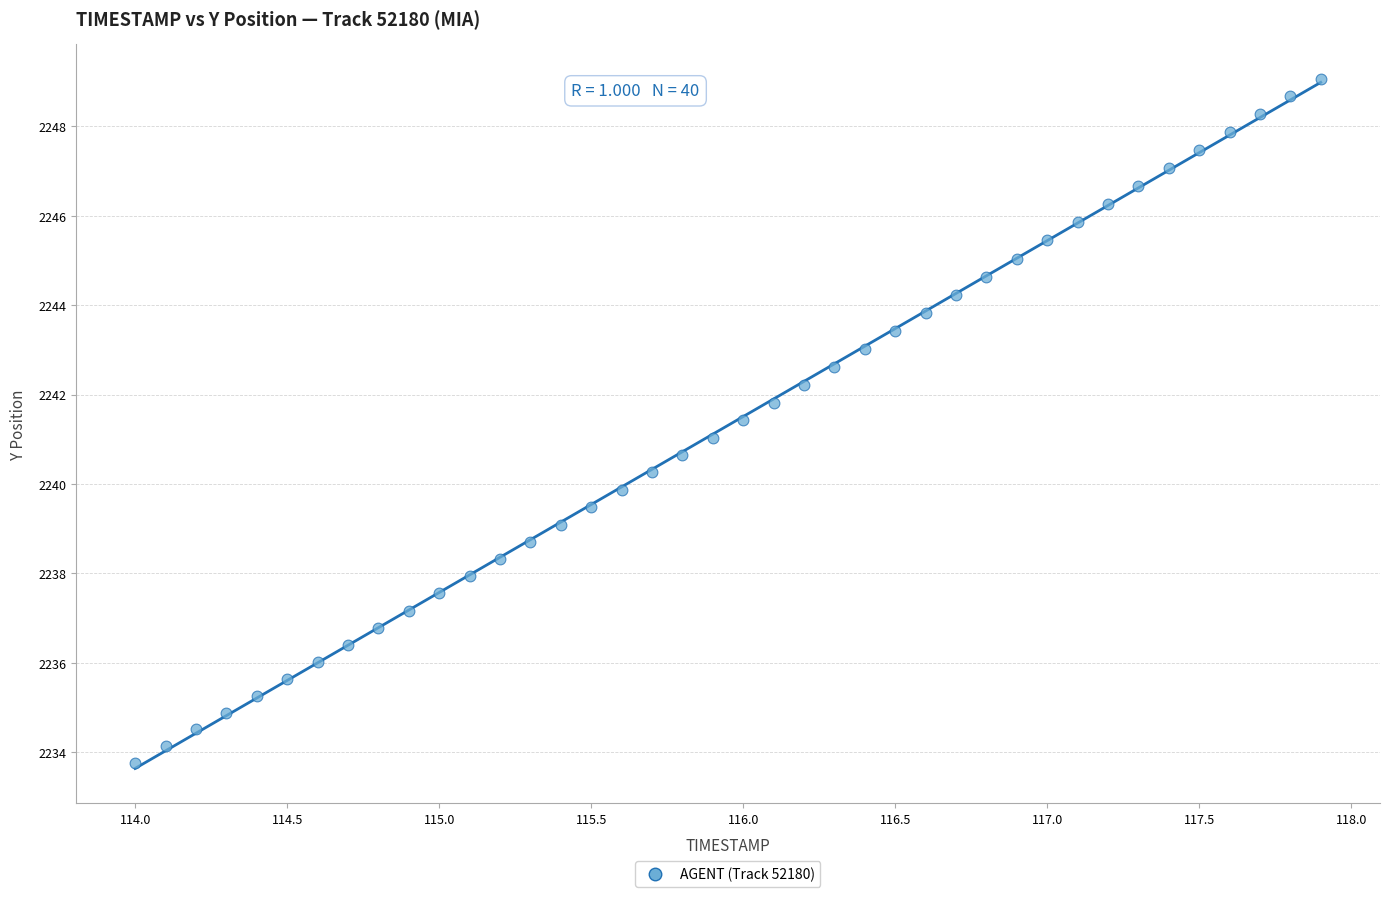

What is the range of X values (max minus min)?

3.9